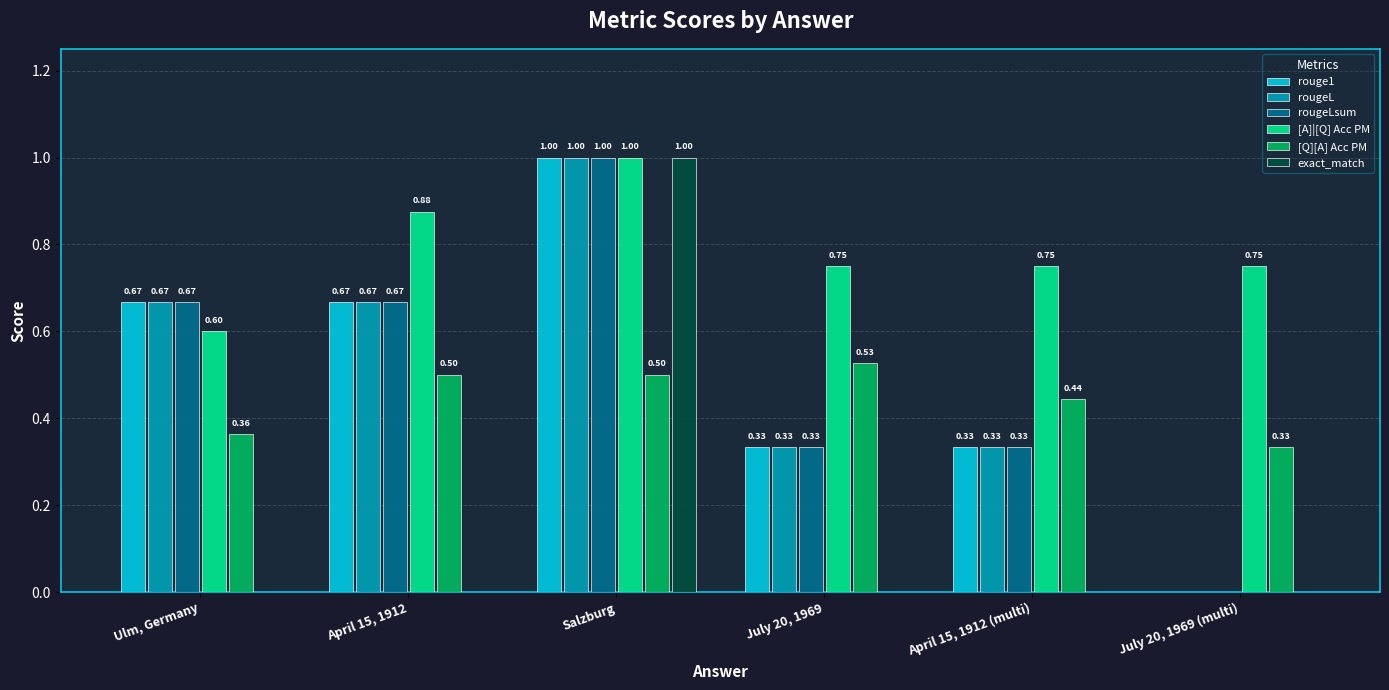

Which category has the highest value across all series?

Salzburg